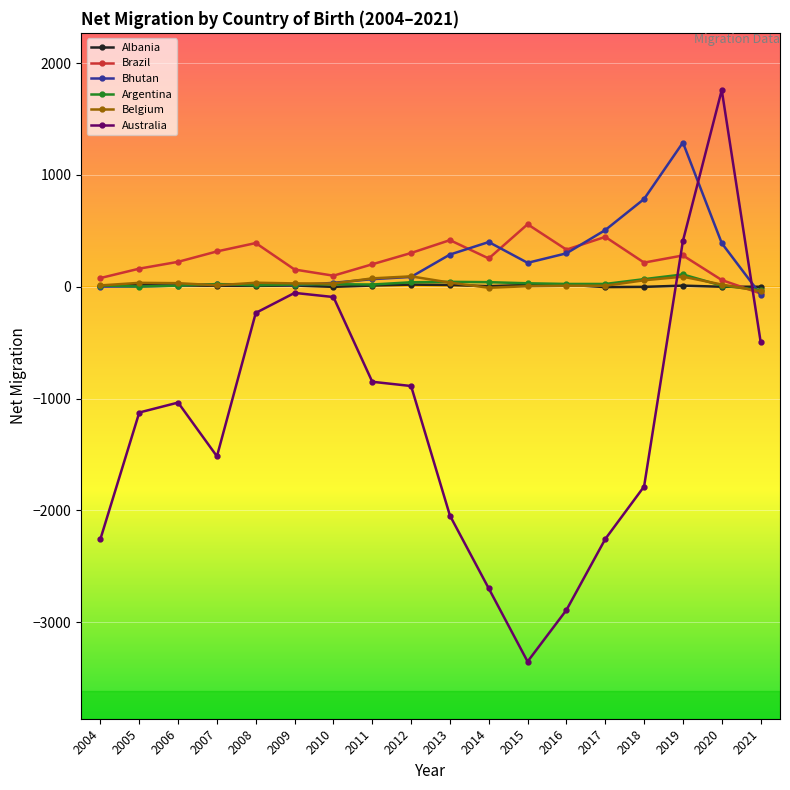

What is the difference between the highest and lowest values at 2005?

1287